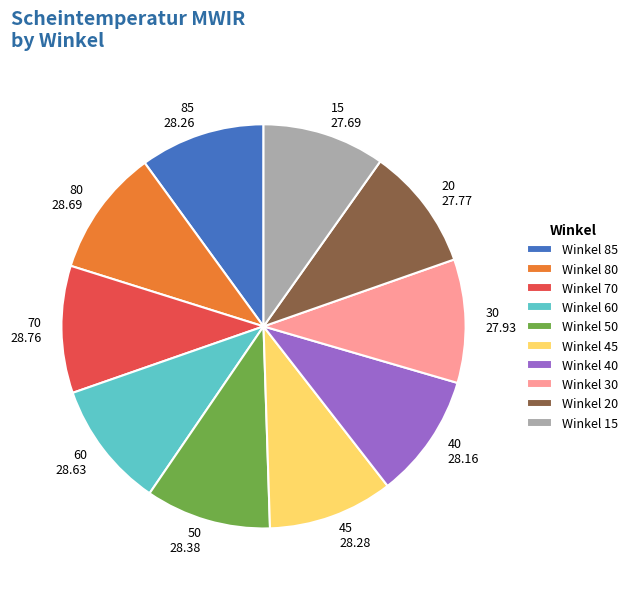

How many slices are in this pie chart?

10